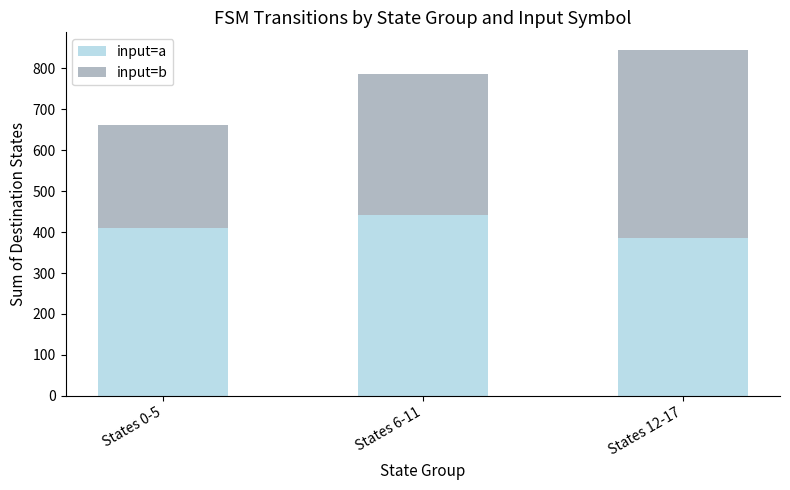

What is the difference between the maximum and second lowest values in the input=a series?

33